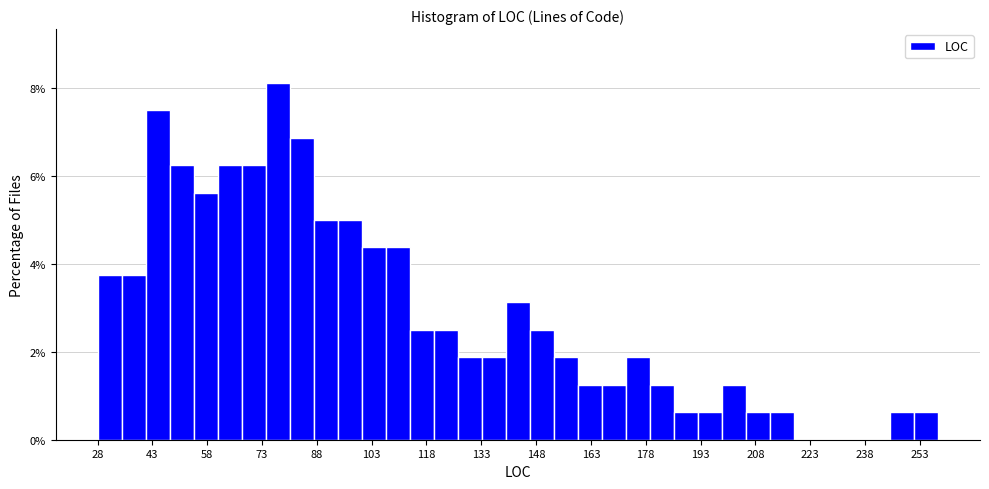

Read against the x-axis, roughly where is the centre of the tallest bar?

78